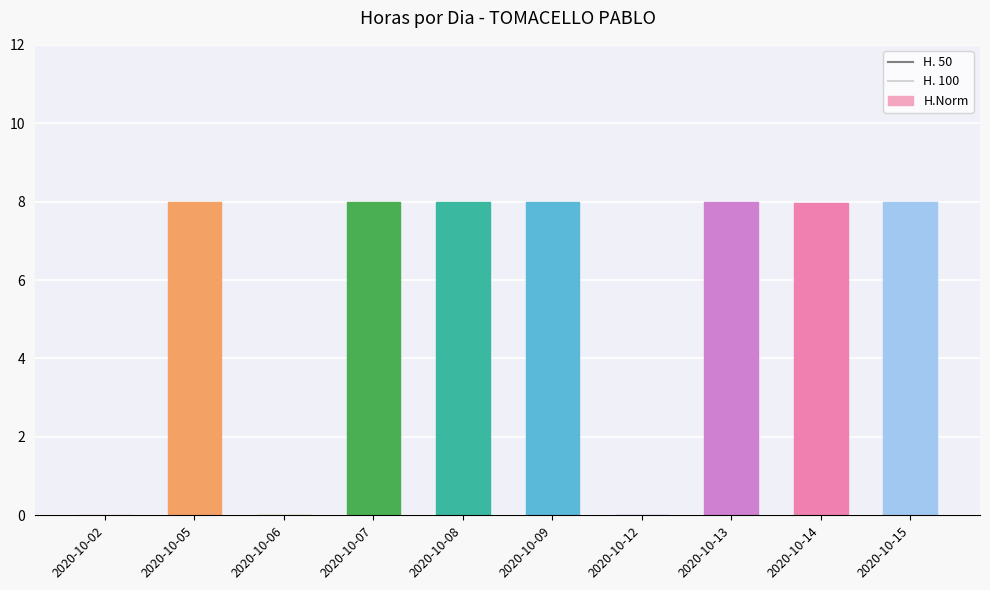

What is the sum of all values?

56.0